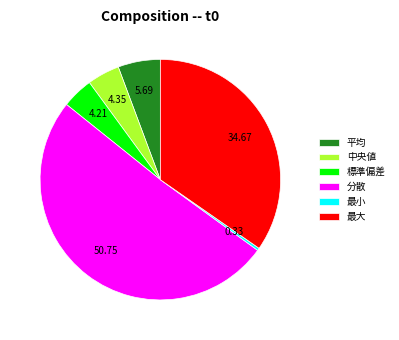

True or false: 平均 accounts for 6% of the total.

True